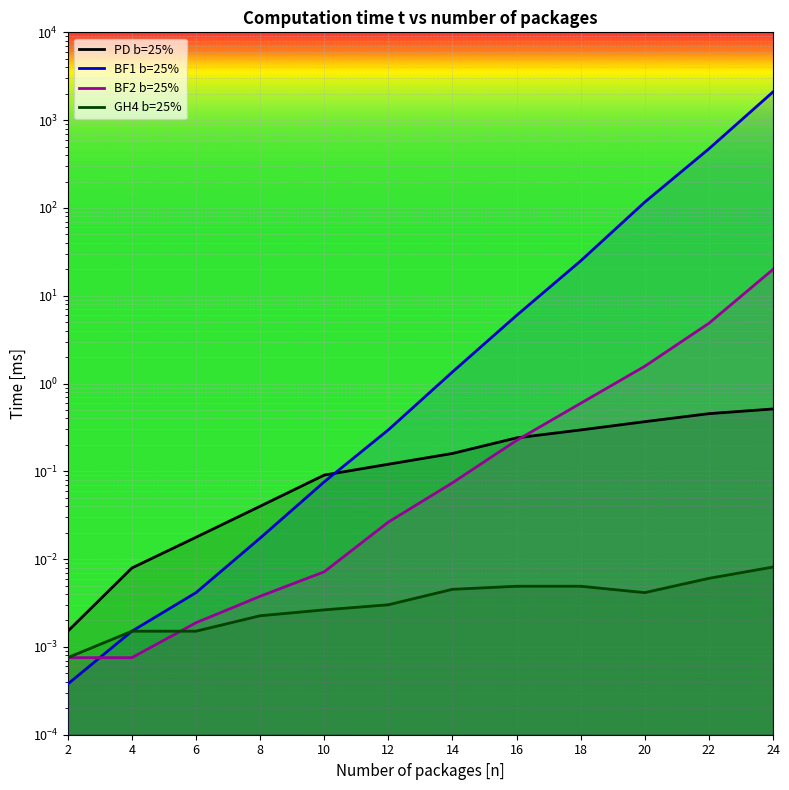

What is the difference between the highest and lowest values at 22?

471.2